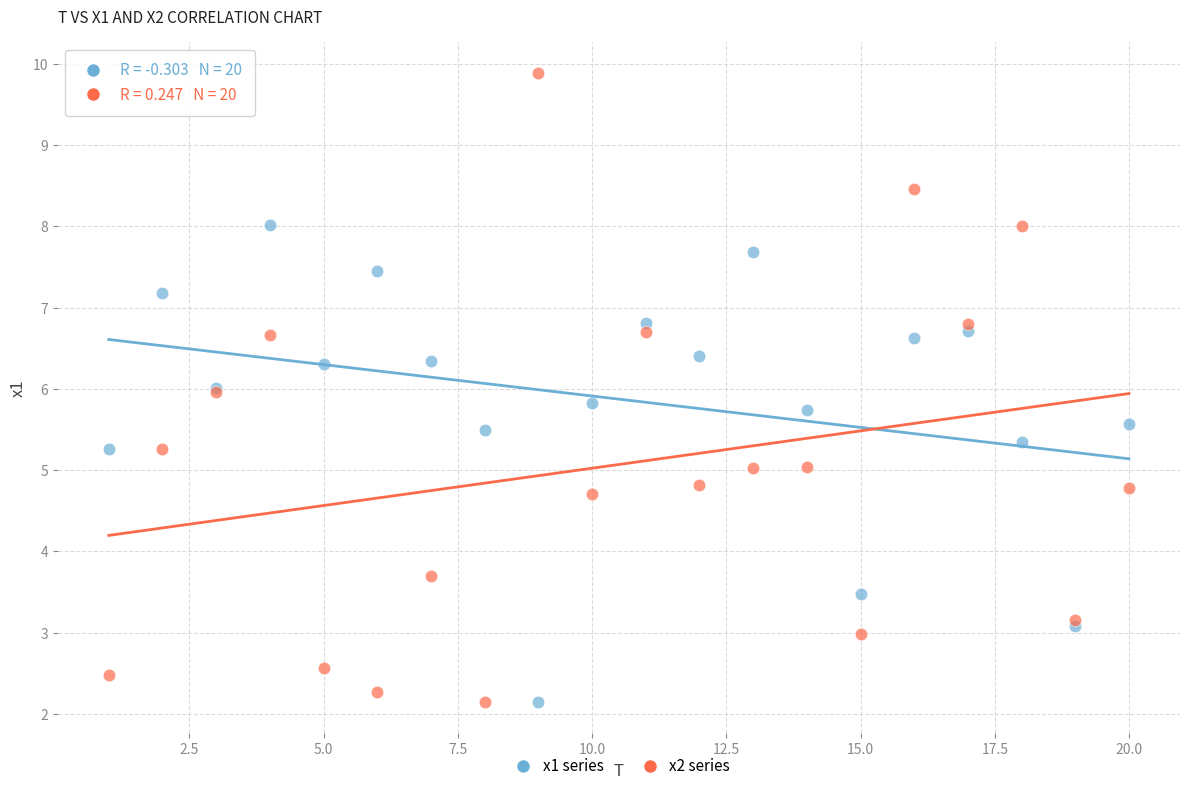

What is the X range (max minus min) for the scatter plot?

19.0